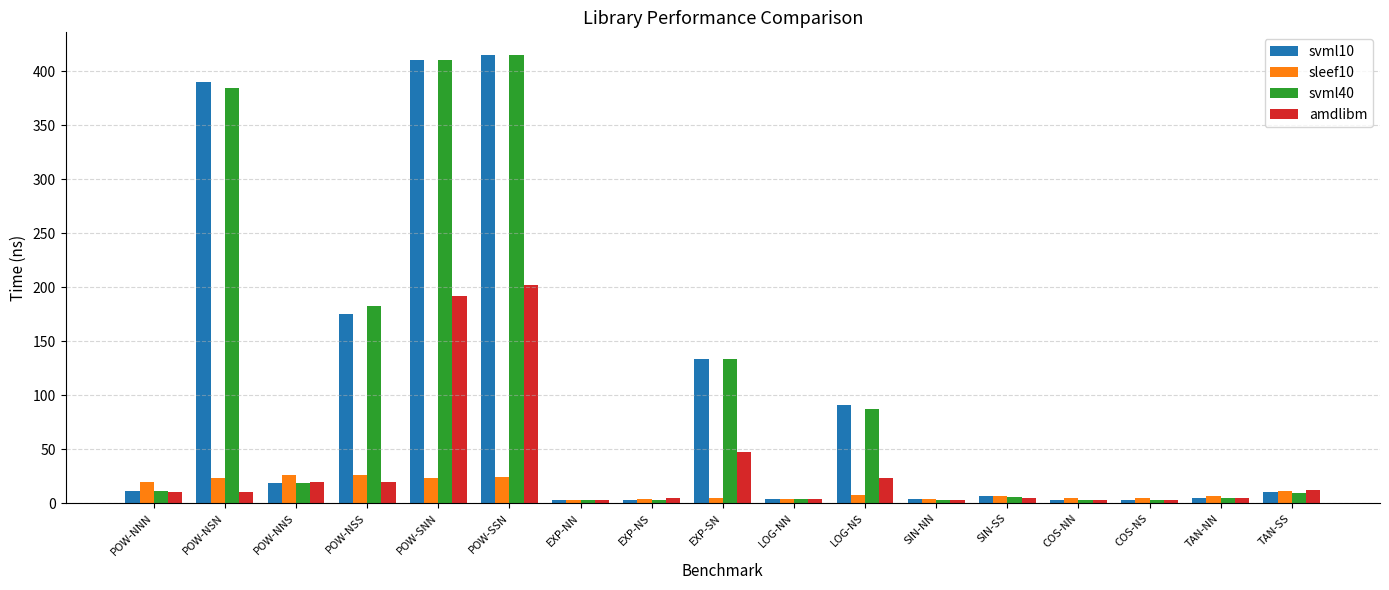

True or false: svml40 has a value of 257.8 at POW-SSN.

False